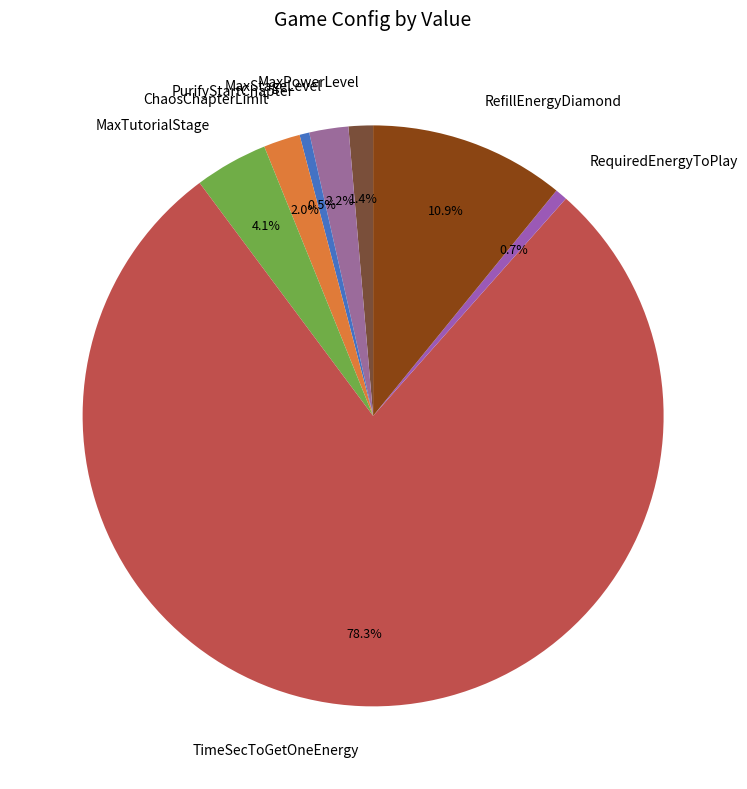

How many segments does this pie chart have?

8